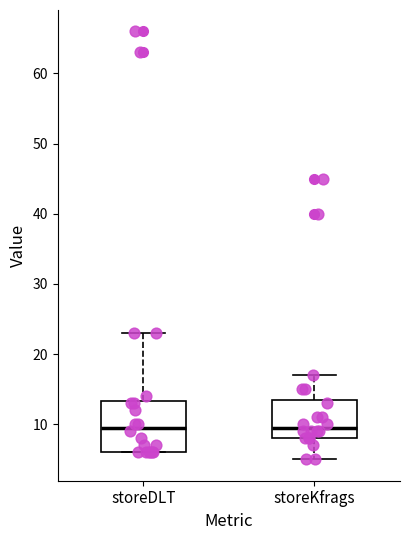

Reading left to right, read every box against the y-axis: the position of its median line, the range the box covers, and the ends of its whiskers. The values are not printed on the chart, so give them approximately, as read against the axis.

storeDLT: median 10, box 6 to 13, whiskers 6 to 23
storeKfrags: median 10, box 8 to 14, whiskers 5 to 17